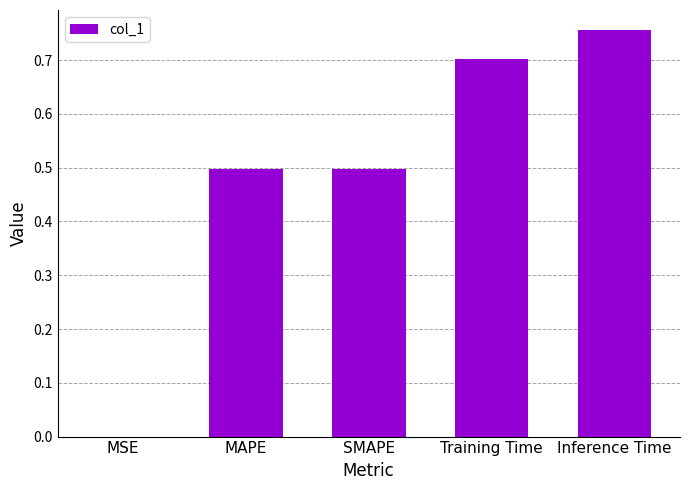

What is the sum of the values at Training Time and SMAPE?

1.2